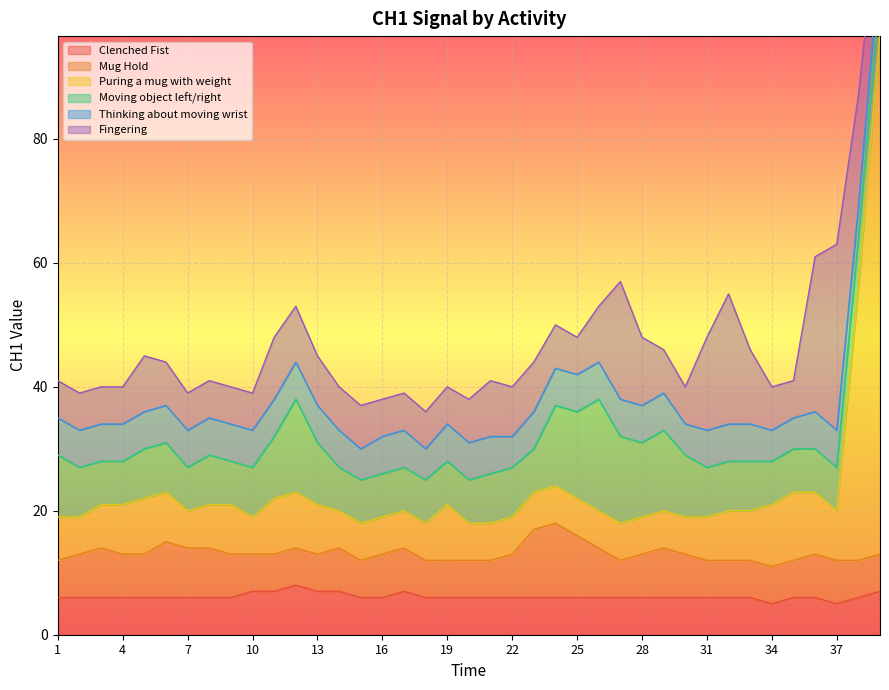

What is the maximum value for Fingering?

30